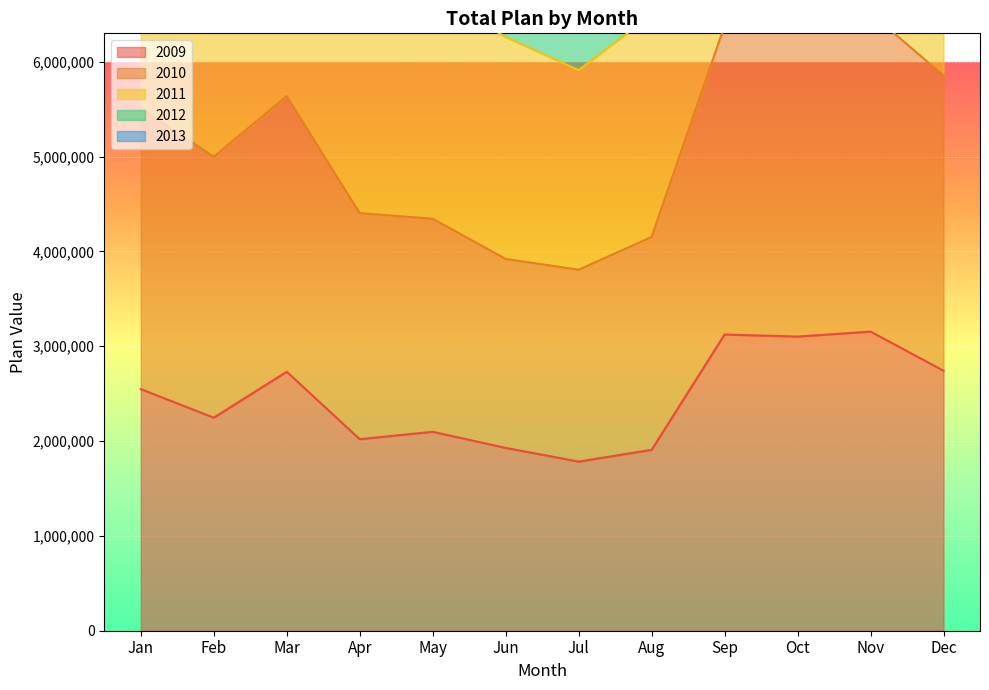

What is the average value of the 2011 series?

15457546